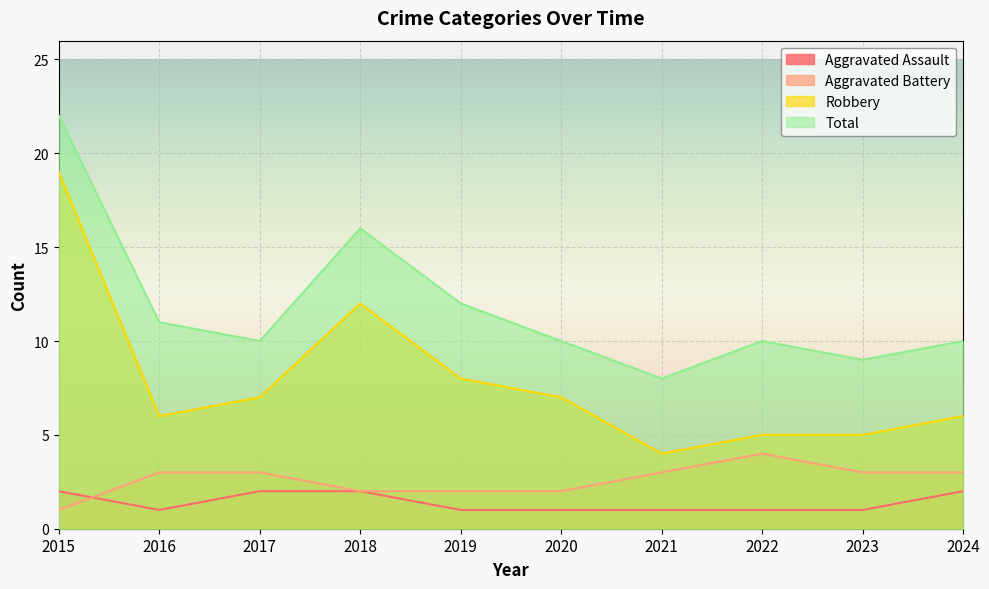

What are all the series names shown in the legend?

Aggravated Assault, Aggravated Battery, Robbery, Total